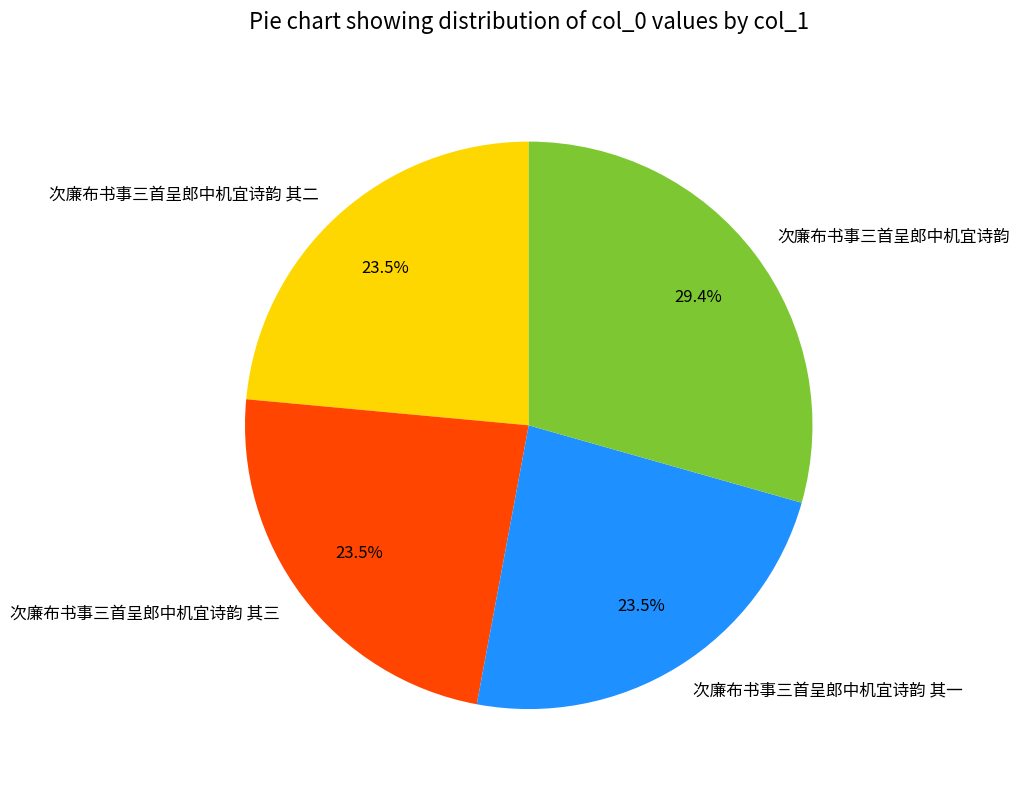

Do 次廉布书事三首呈郎中机宜诗韵 其一 and 次廉布书事三首呈郎中机宜诗韵 其三 together represent more than half of the pie?

No